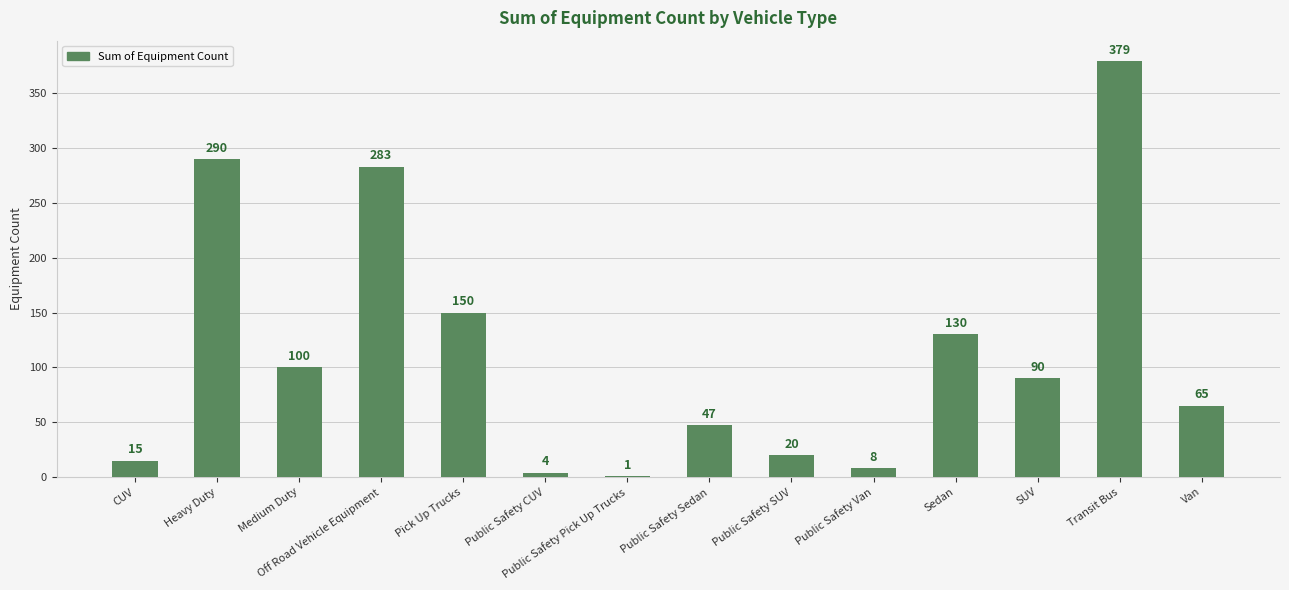

What is the average value?

113